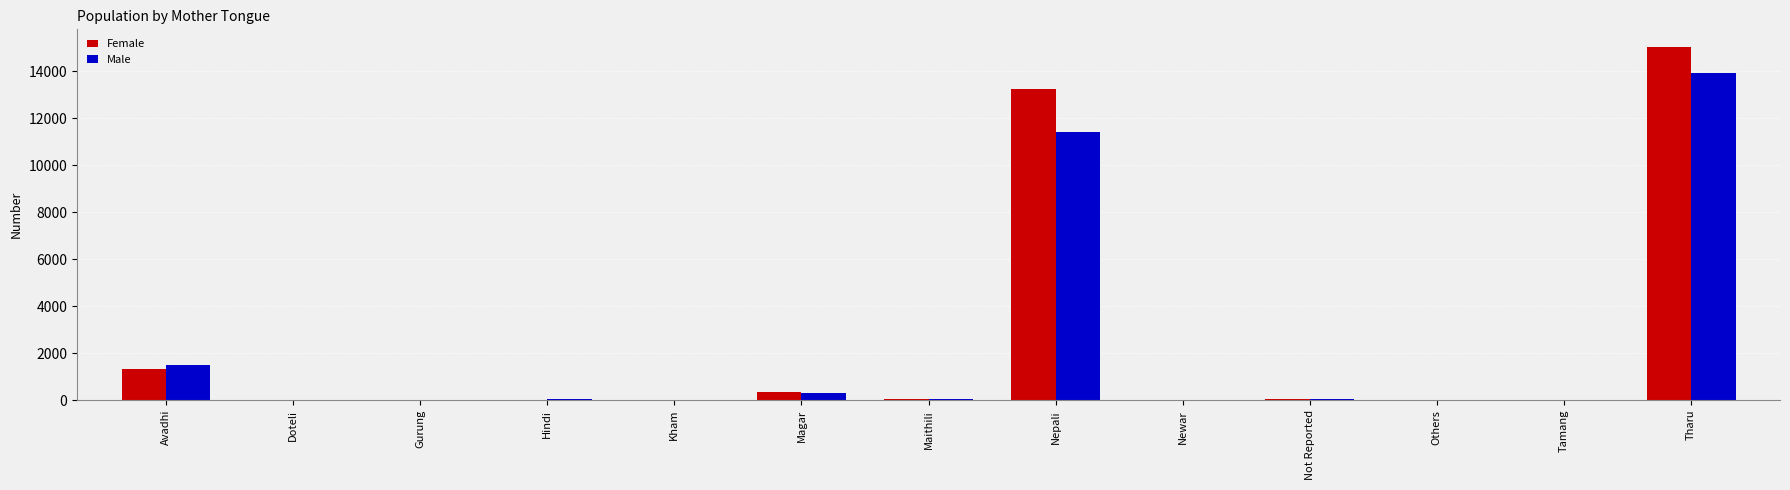

What is the sum of the Male values at Avadhi and Nepali?

12893